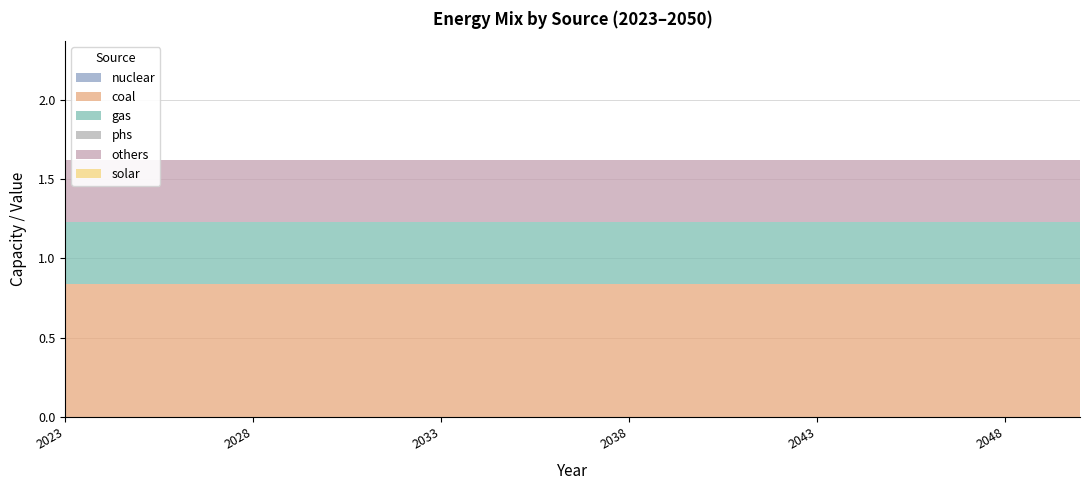

The coal series shows 1.4 at 2032. True or false?

False